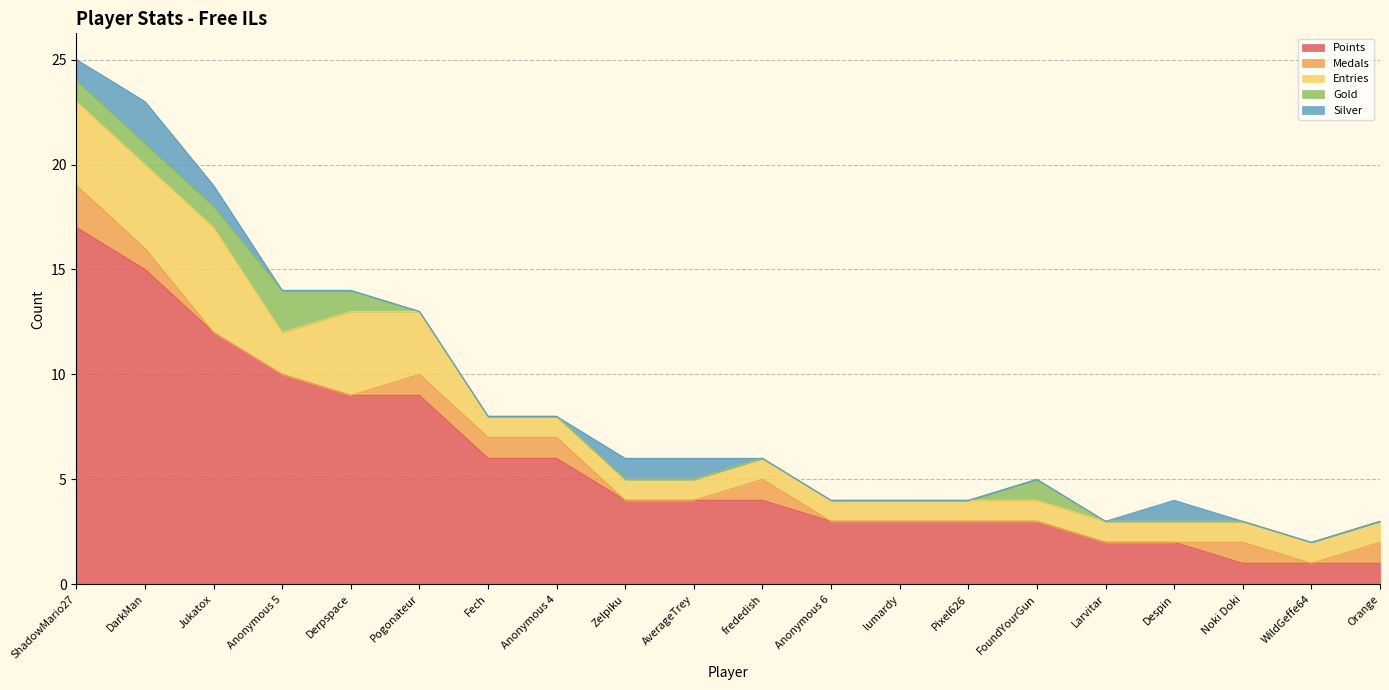

At which category is the sum across all series the highest?

ShadowMario27